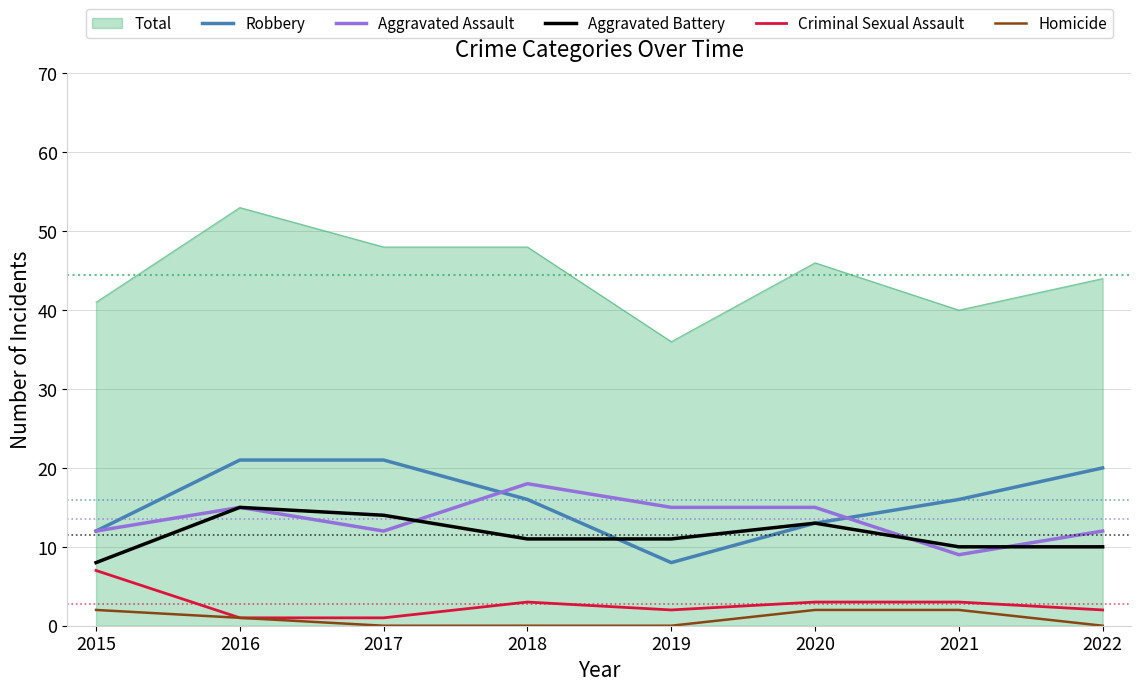

What is the maximum value shown in the chart?

53